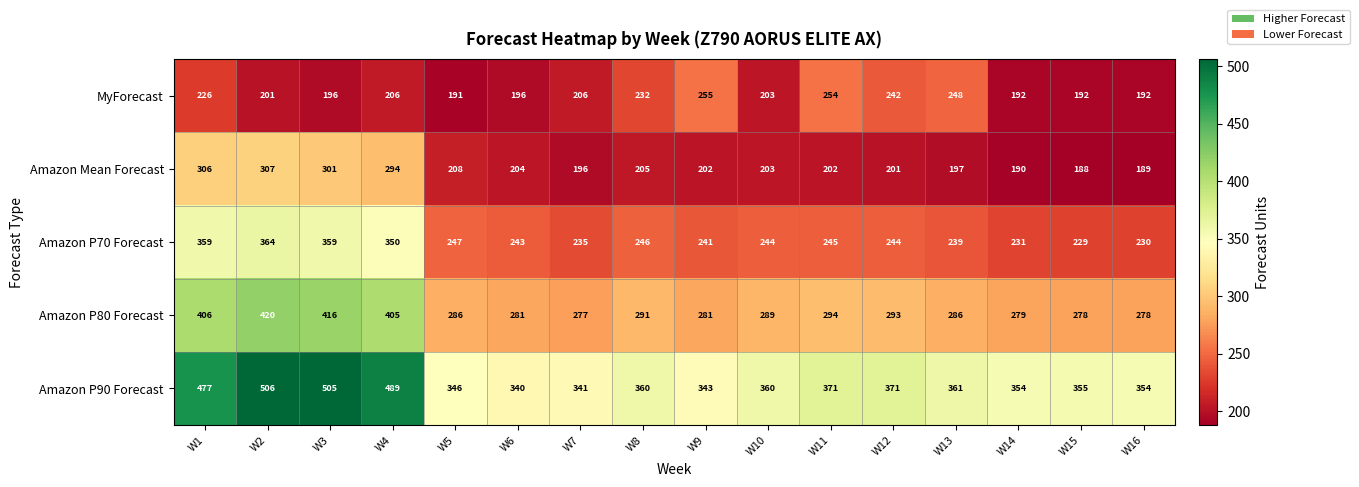

Rank the series by their maximum value, from highest to lowest.

Amazon P90 Forecast, Amazon P80 Forecast, Amazon P70 Forecast, Amazon Mean Forecast, MyForecast